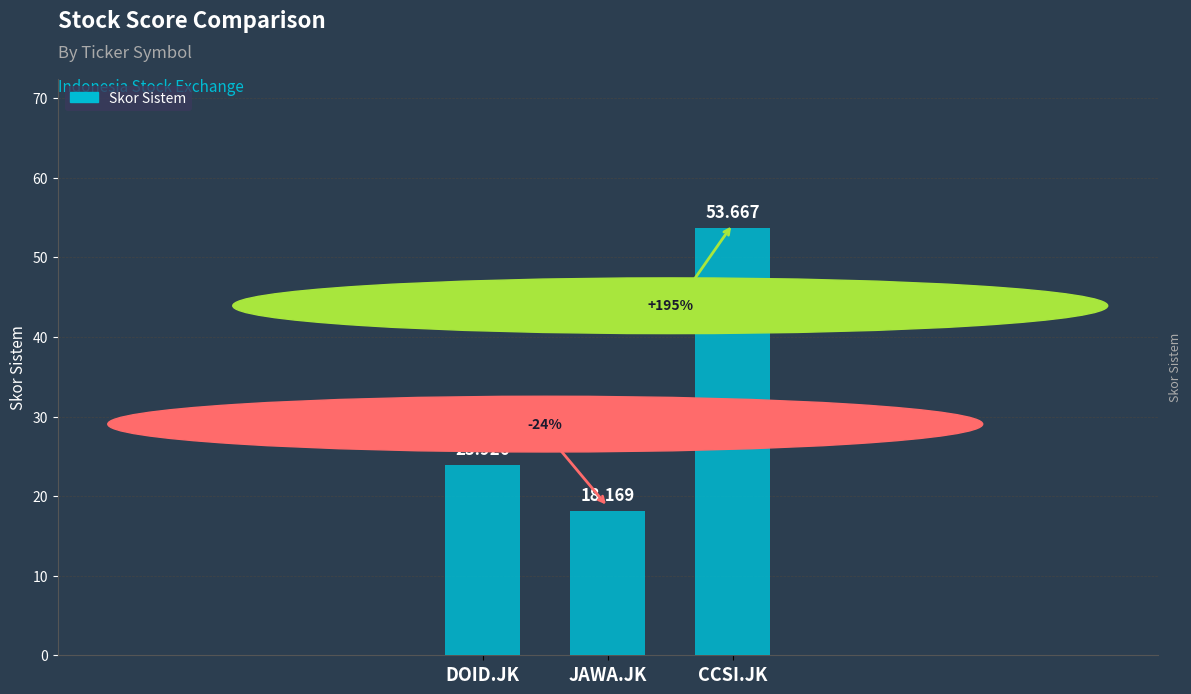

What is the change in value from DOID.JK to JAWA.JK?

-5.8